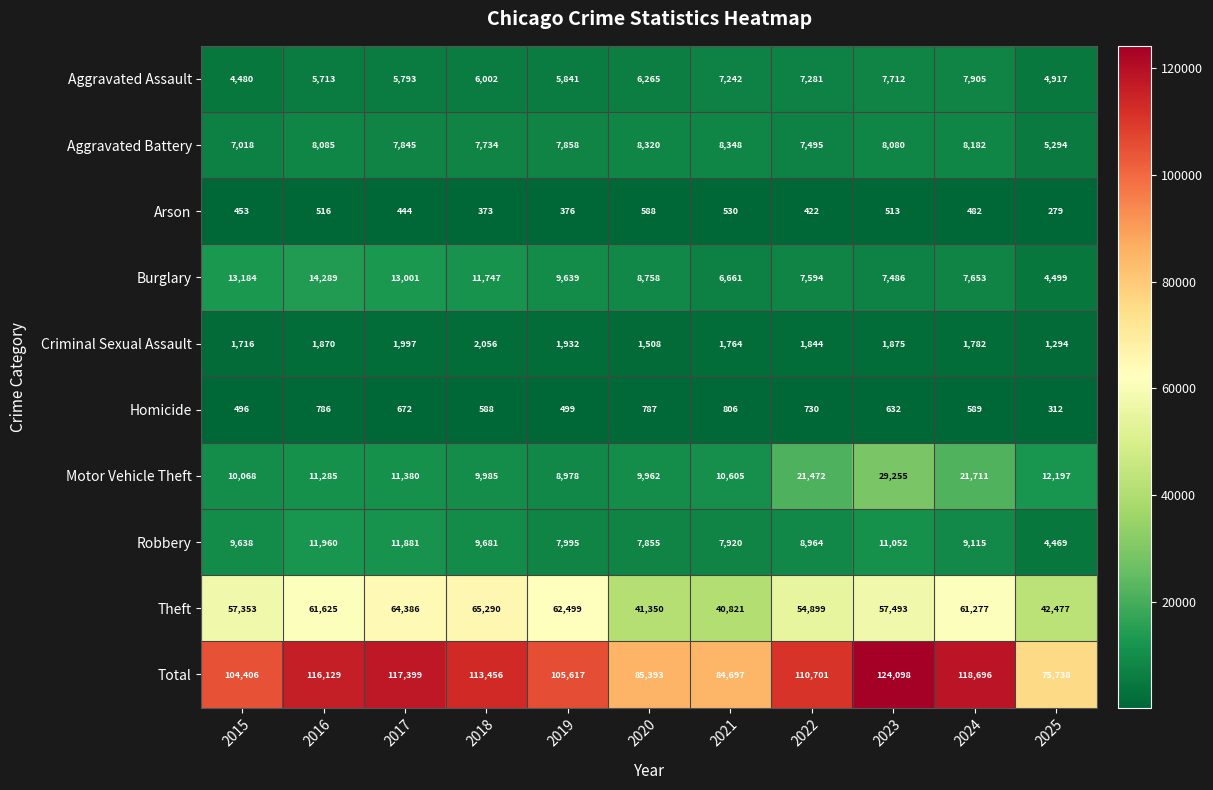

Which series has the largest total across all categories?

Total